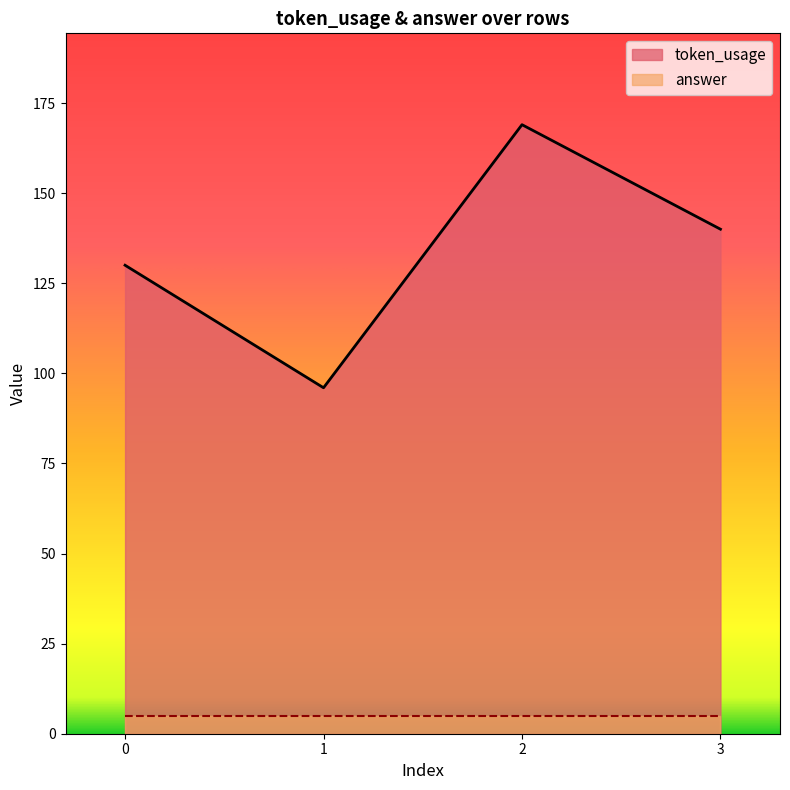

What is the sum of the values at 1 and 2?

265